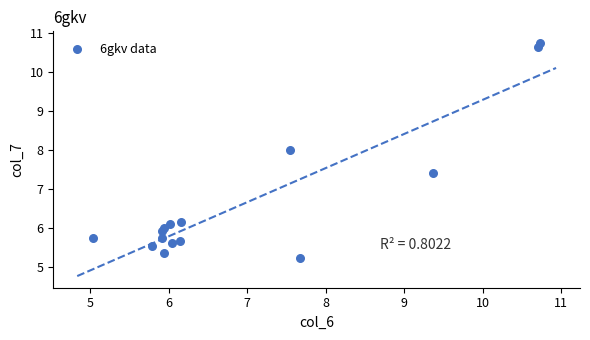

What Y value in the scatter plot is closest to 7?

7.4